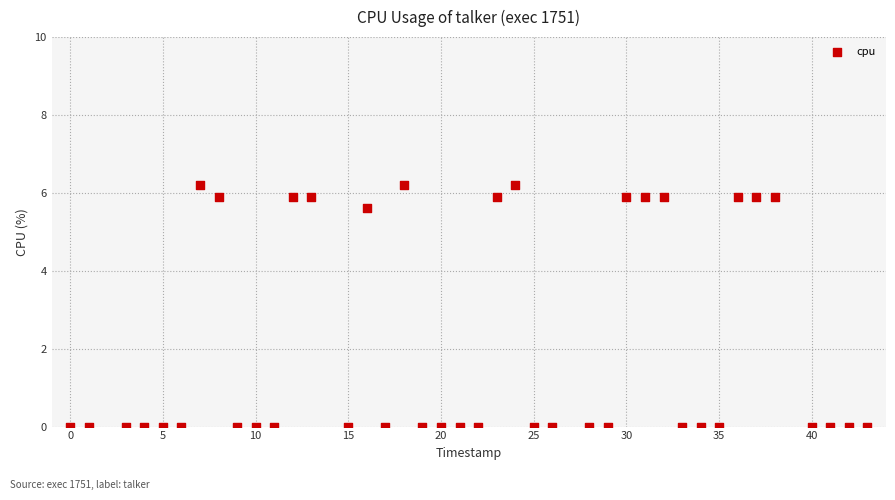

What Y value in the scatter plot is closest to 3?

5.6